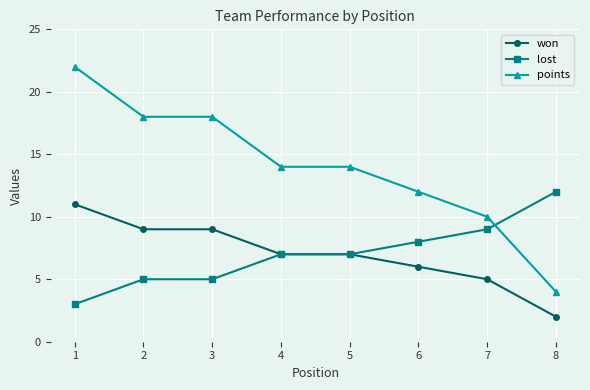

At which category is the sum across all series the highest?

1